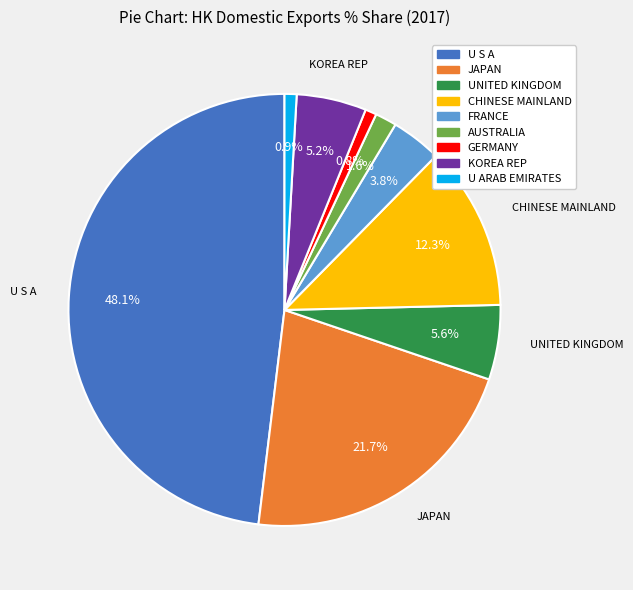

Which has a higher value, GERMANY or FRANCE?

FRANCE